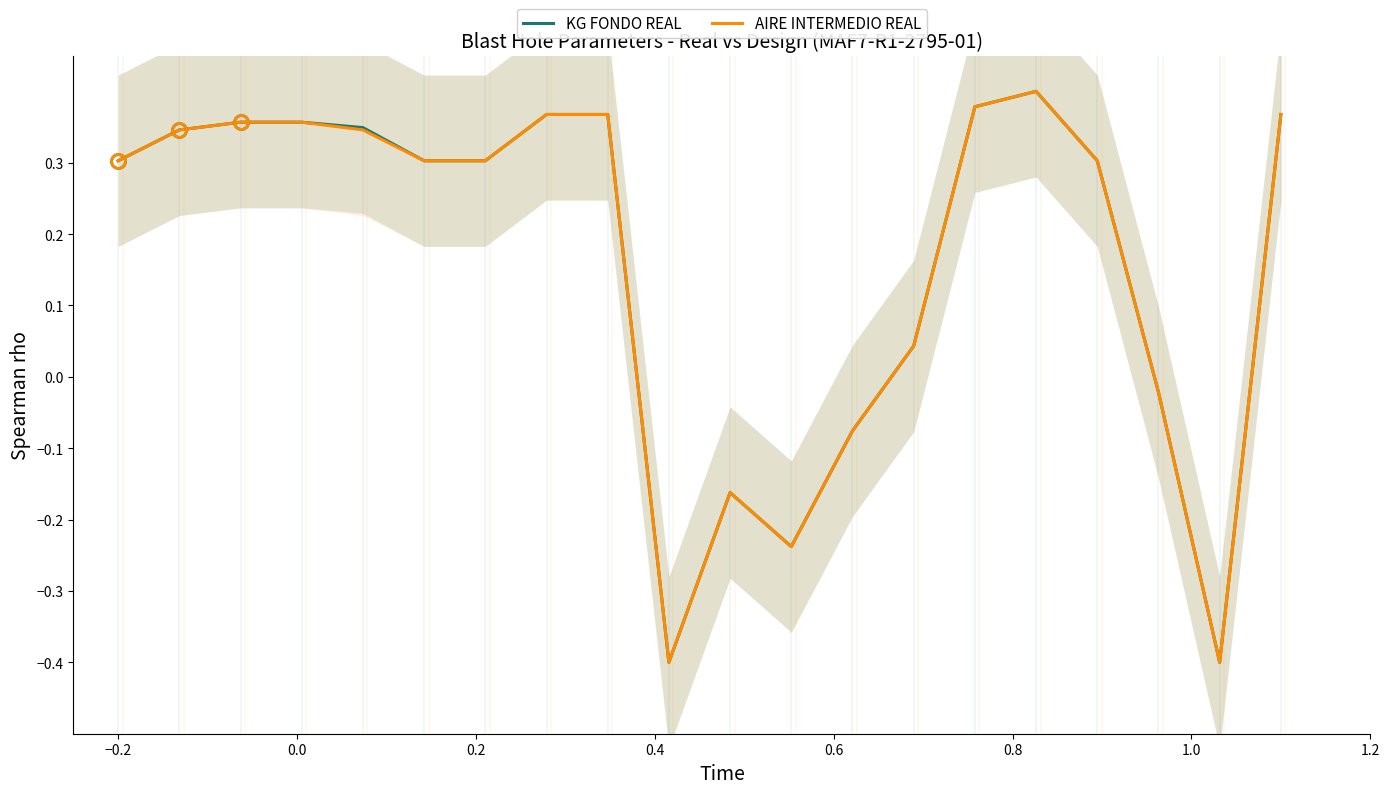

What is the lowest value of the KG FONDO REAL series?

-0.4